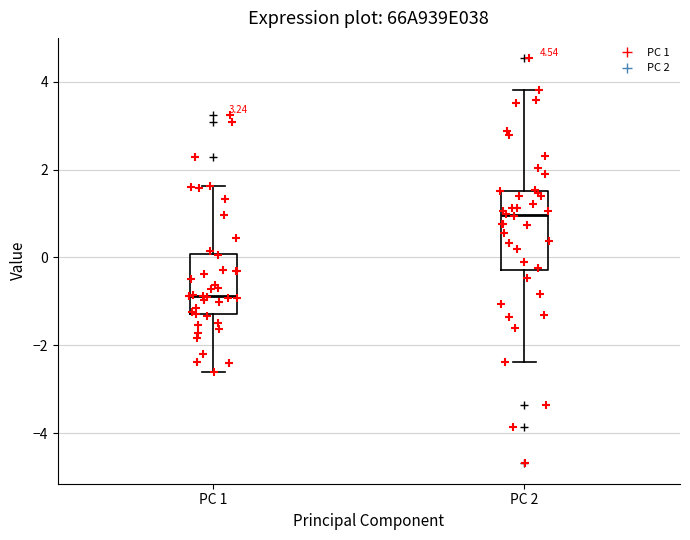

Reading left to right, read every box against the y-axis: the position of its median line, the range the box covers, and the ends of its whiskers. The values are not printed on the chart, so give them approximately, as read against the axis.

PC 1: median -0.8, box -1.2 to 0.0, whiskers -2.6 to 1.6
PC 2: median 1.0, box -0.2 to 1.6, whiskers -2.4 to 3.8